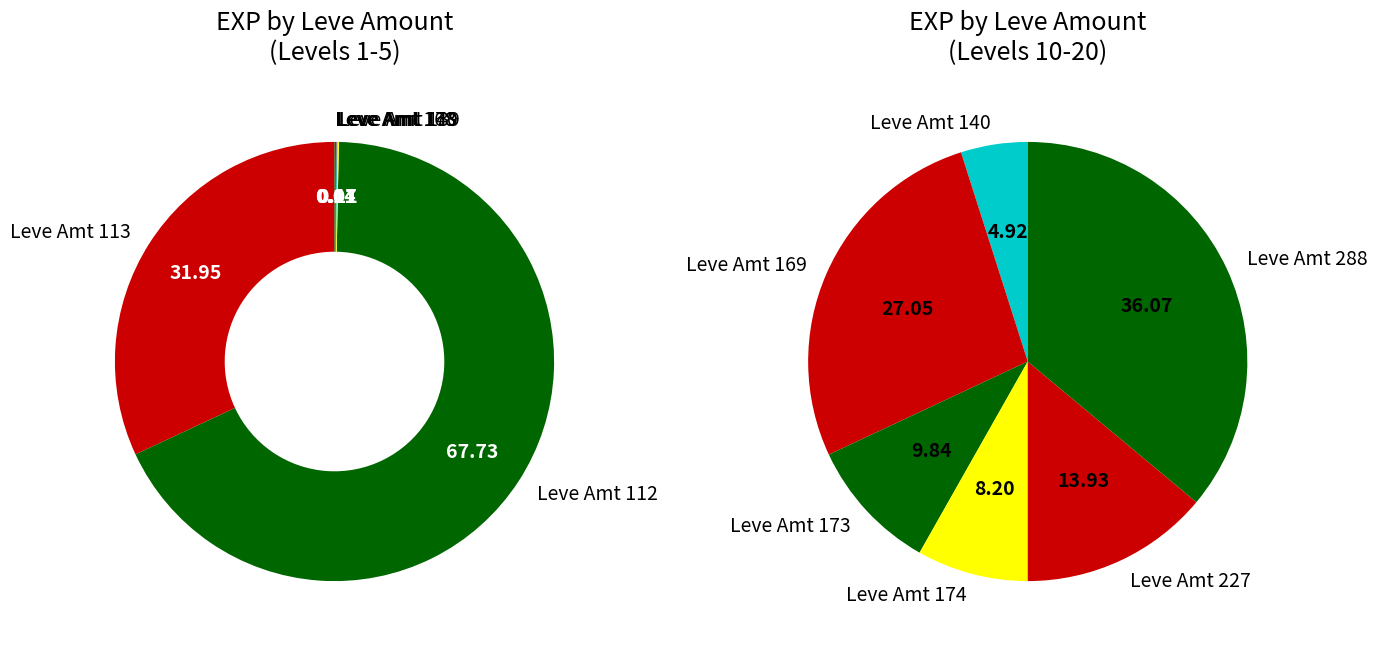

Is the sum of leve_amount_113 and leve_amount_112 greater than half?

Yes